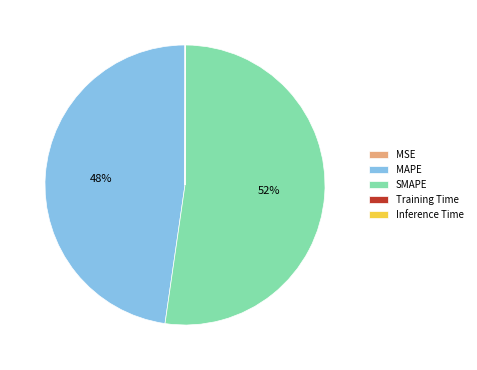

Which slice is the largest?

SMAPE